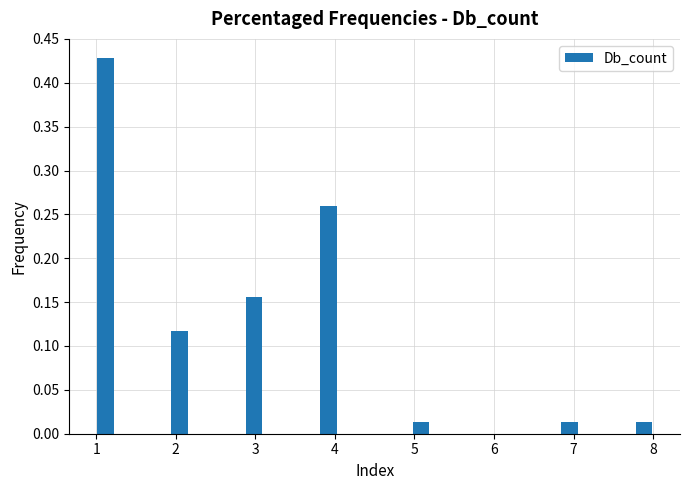

Read against the x-axis, roughly where is the centre of the tallest bar?

1.1